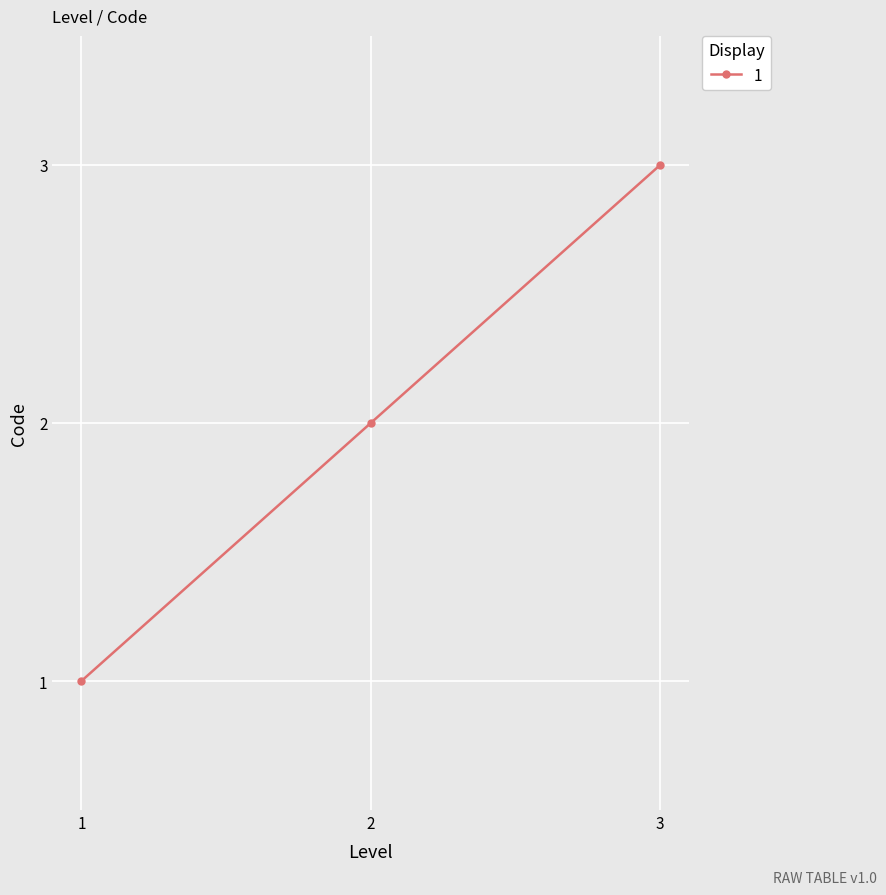

What is the change in value from 2 to 3?

+1